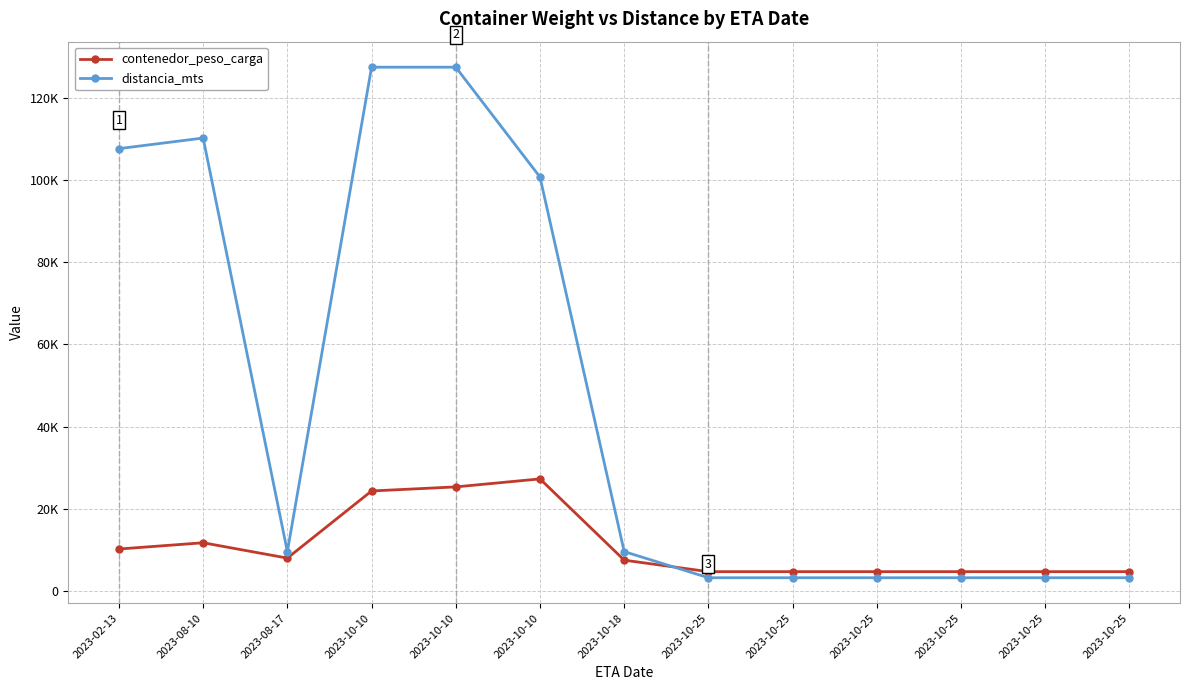

How many data points in contenedor_peso_carga are above 7460?

6